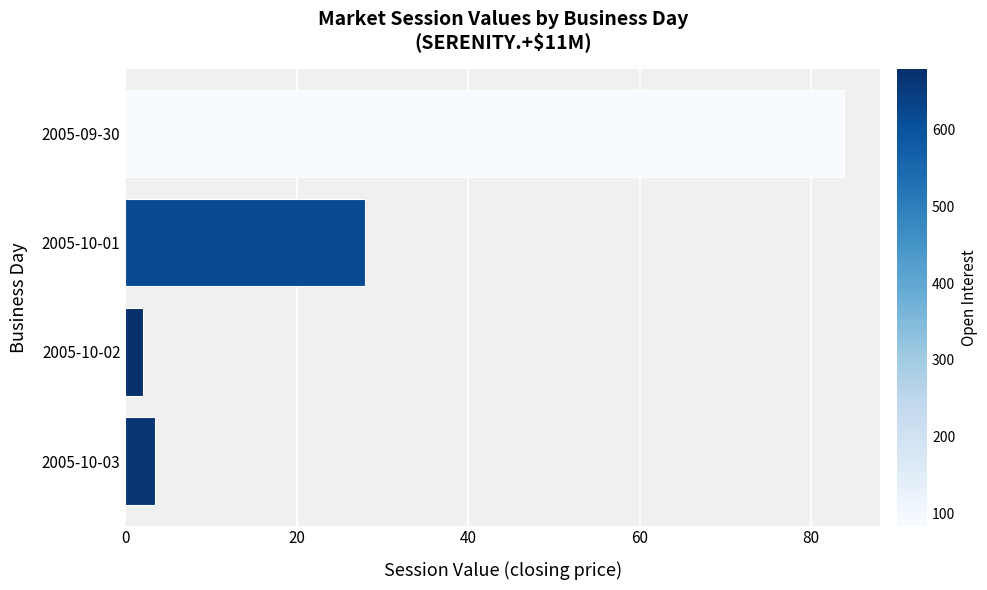

List the labels in order of value, largest first.

2005-09-30, 2005-10-01, 2005-10-03, 2005-10-02